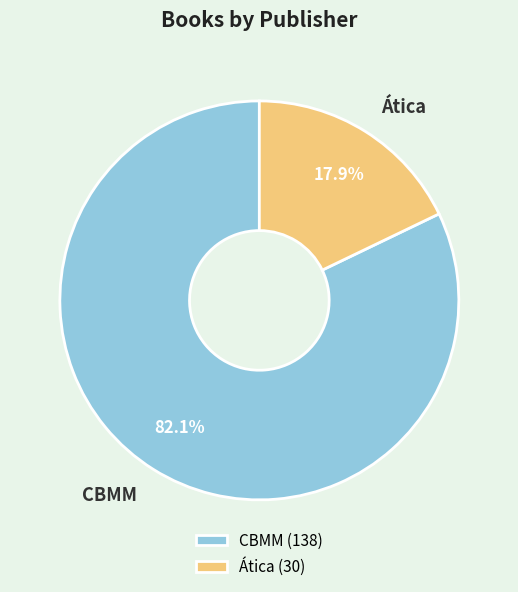

Which slice is the smallest?

Ática